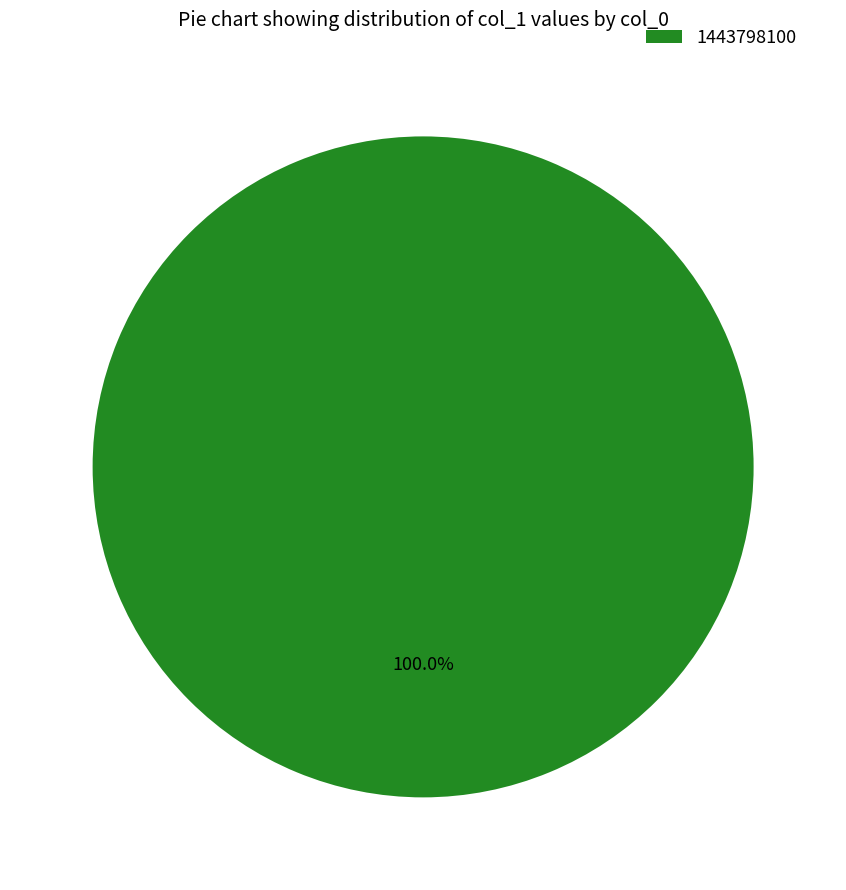

Does any single category account for the majority?

Yes